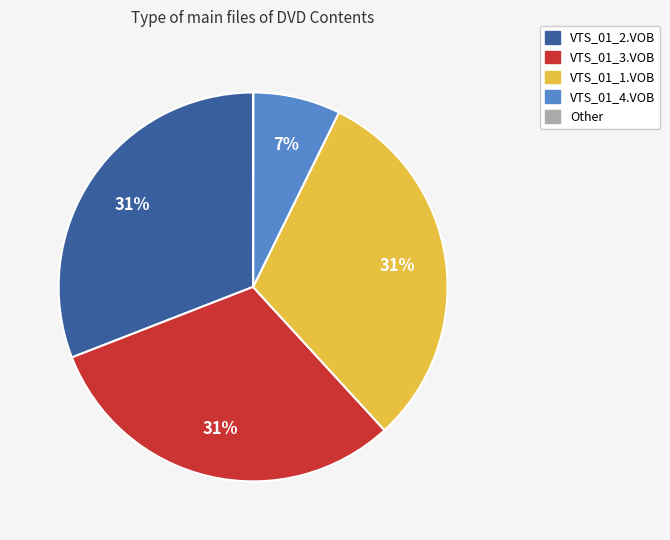

To the nearest percent, what is the average slice percentage?

20%